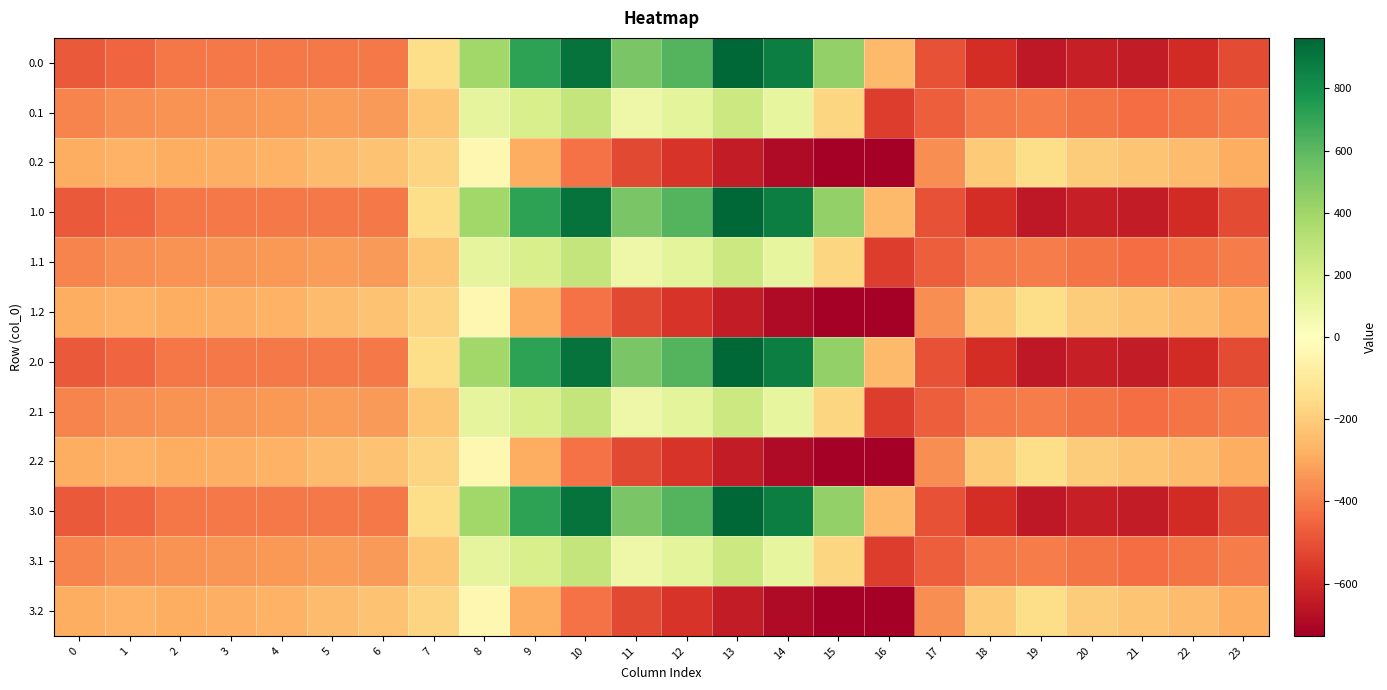

How many distinct data groups are displayed?

12